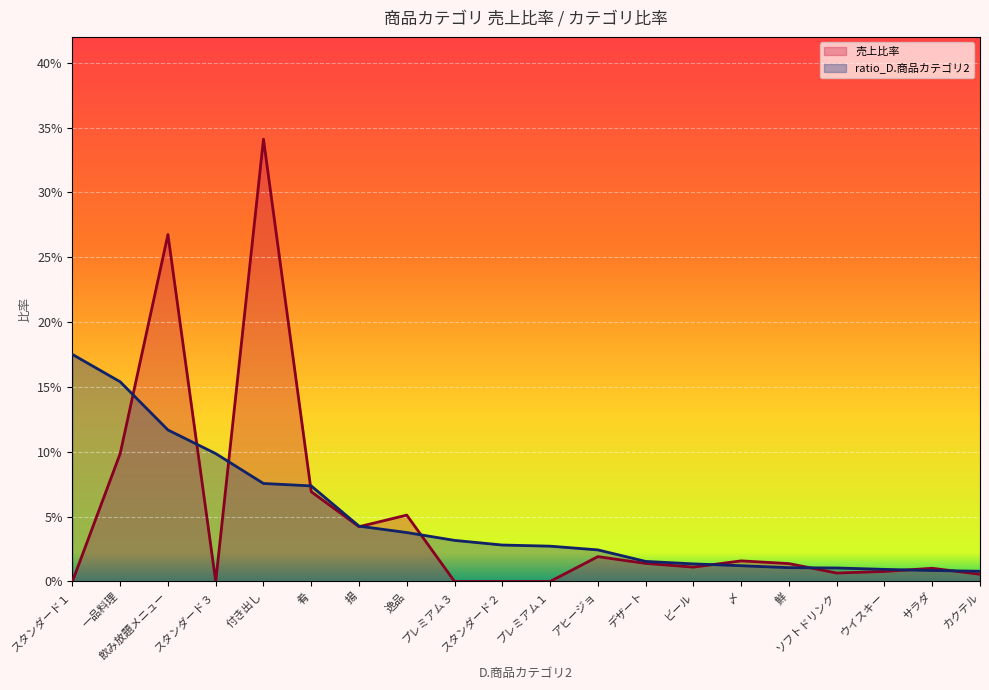

How many intersections are there between 売上比率 and ratio_D.商品カテゴリ2?

10